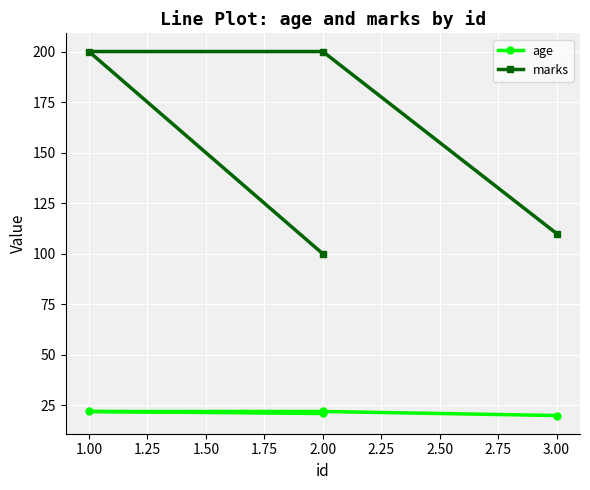

What is the difference between the maximum and minimum values in the marks series?

100